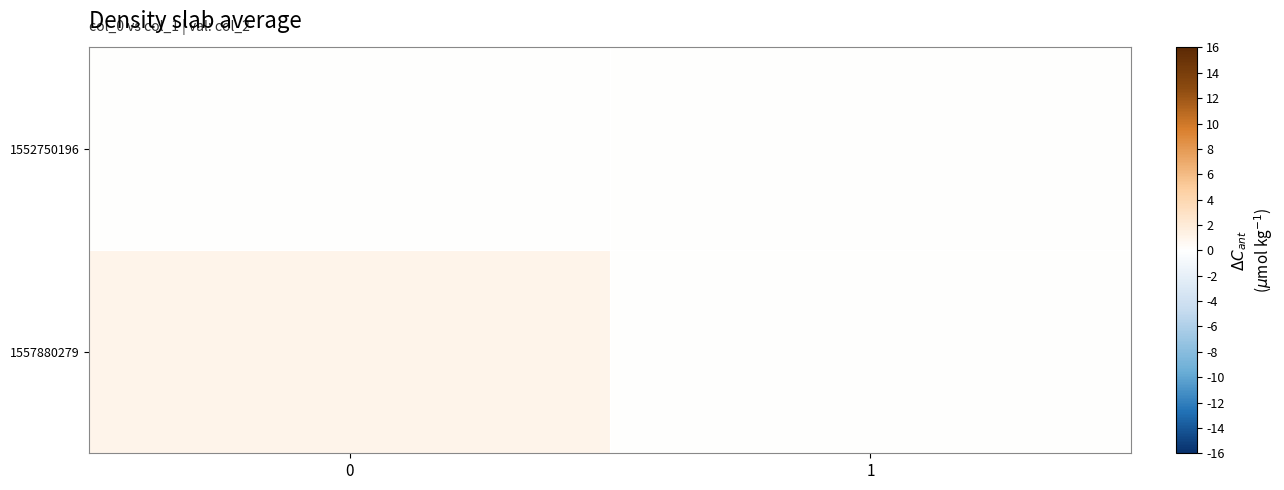

Rank the series by their average value, from lowest to highest.

1552750196, 1557880279